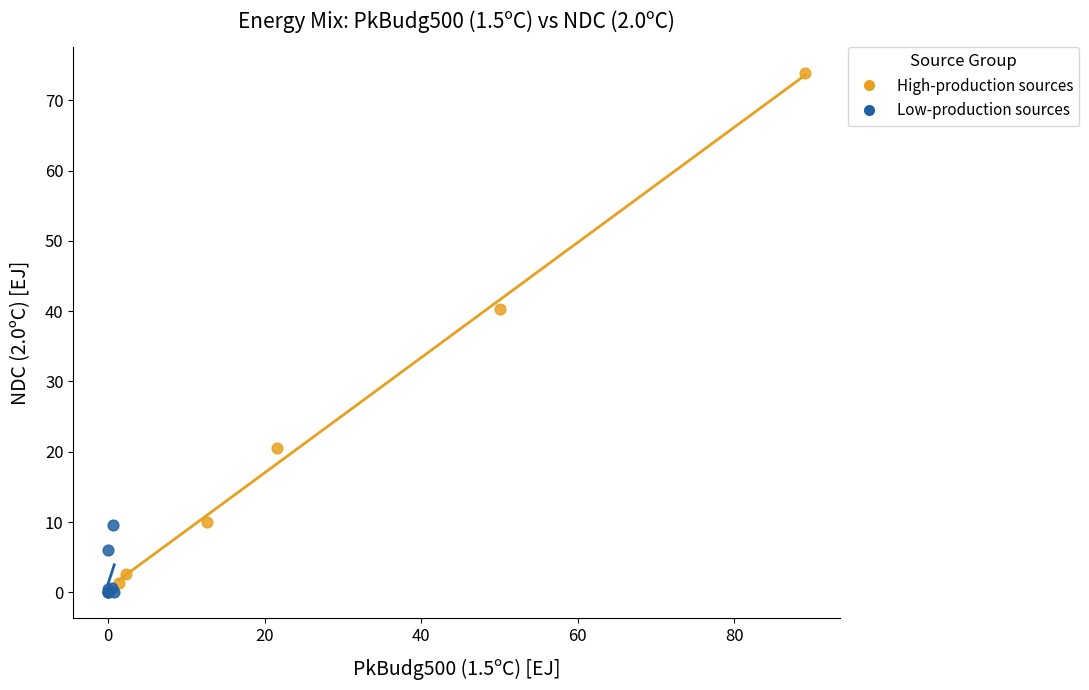

Which series has the largest Y range (max minus min)?

High-production sources